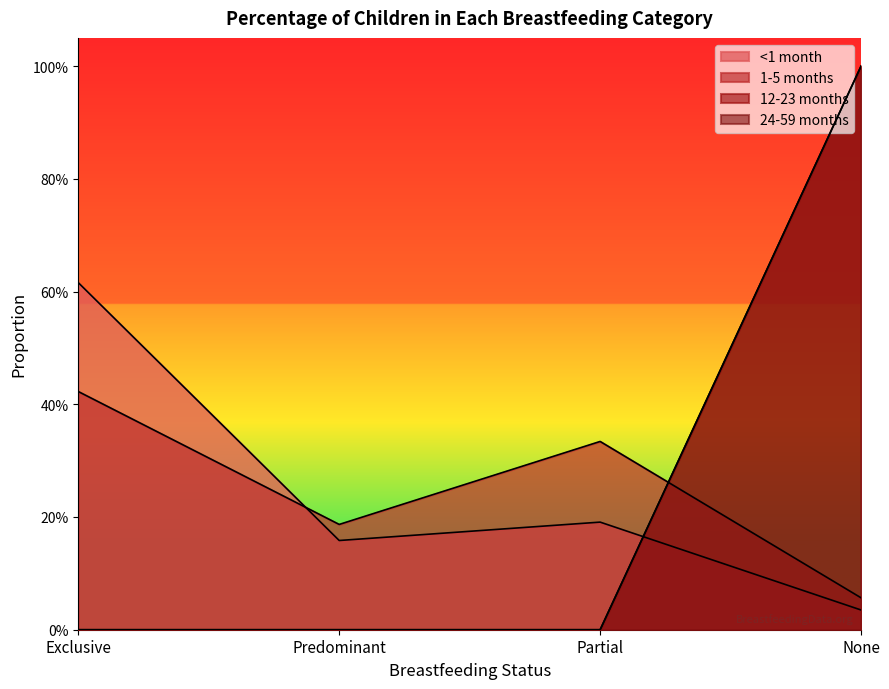

Which series has the widest spread of values?

12-23 months